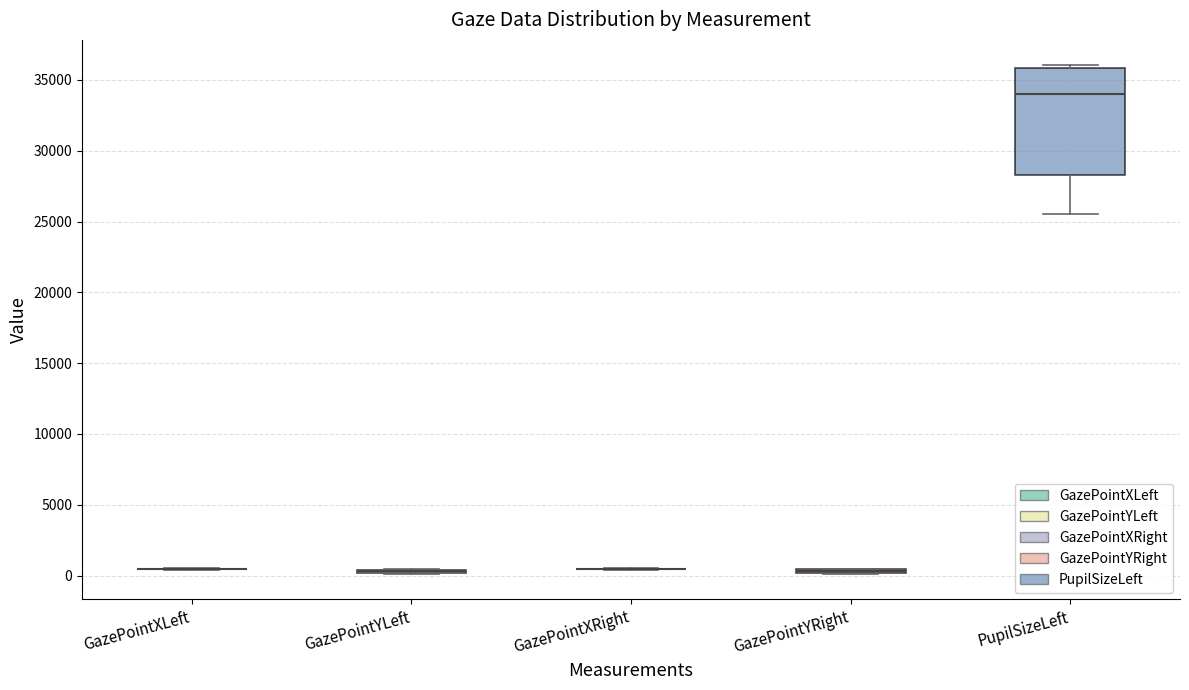

Comparing the boxes themselves (not the whiskers), which one is the tallest?

PupilSizeLeft